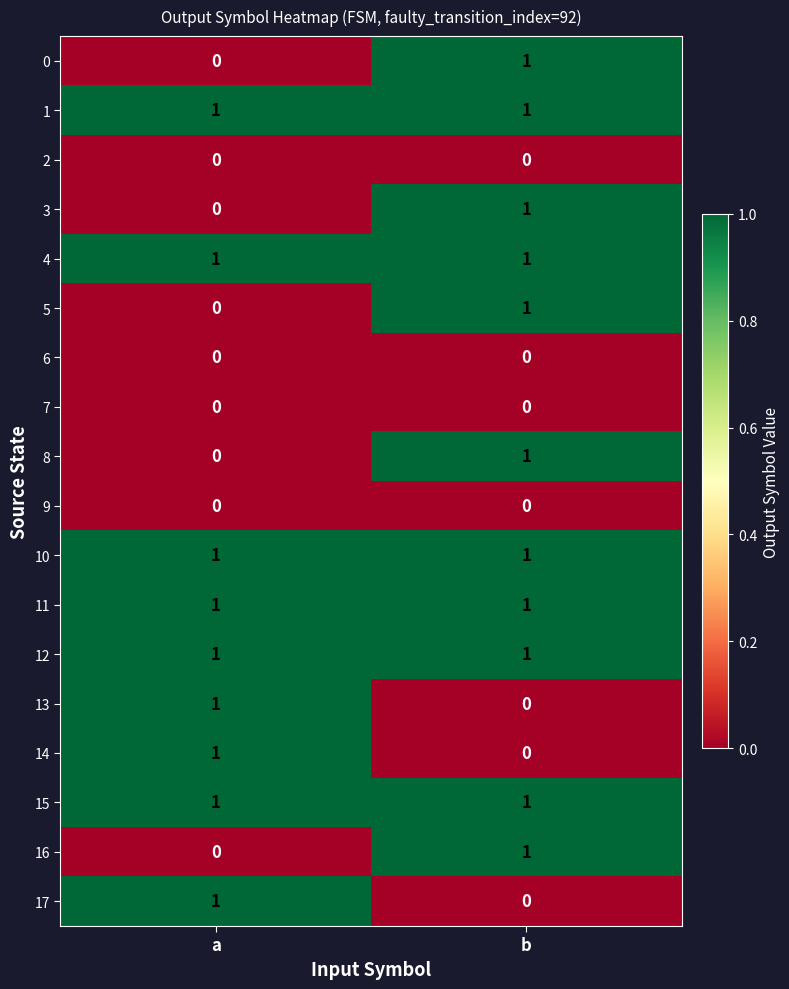

Is the value of 2 at a greater than the value of 17 at a?

No